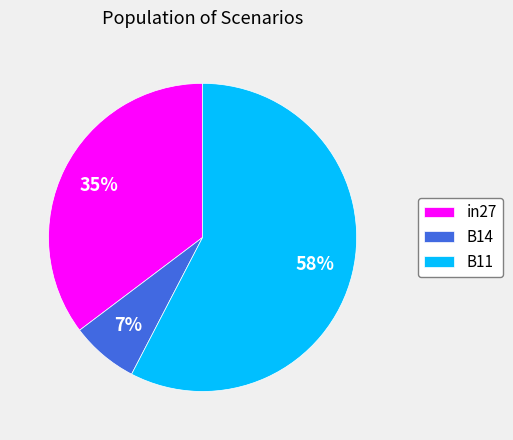

The B11 slice represents 45% of the pie. True or false?

False